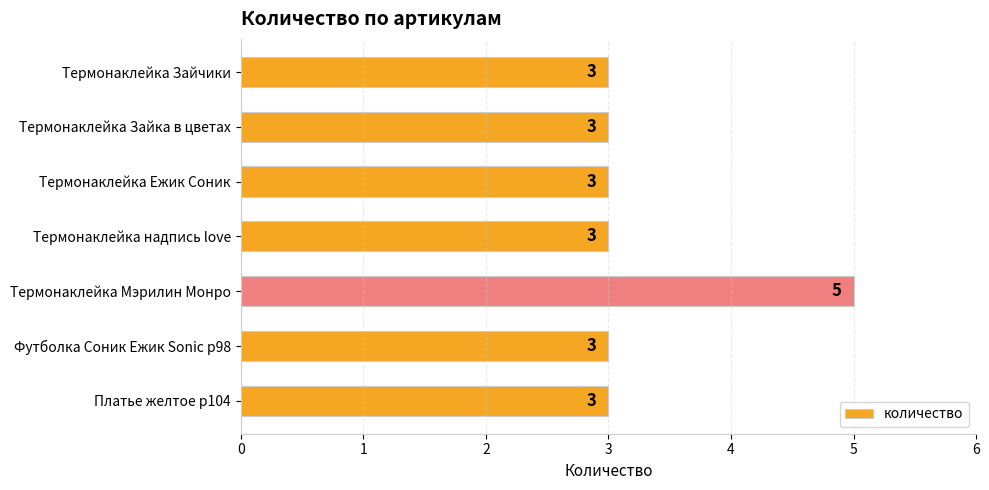

What is the sum of all values?

23